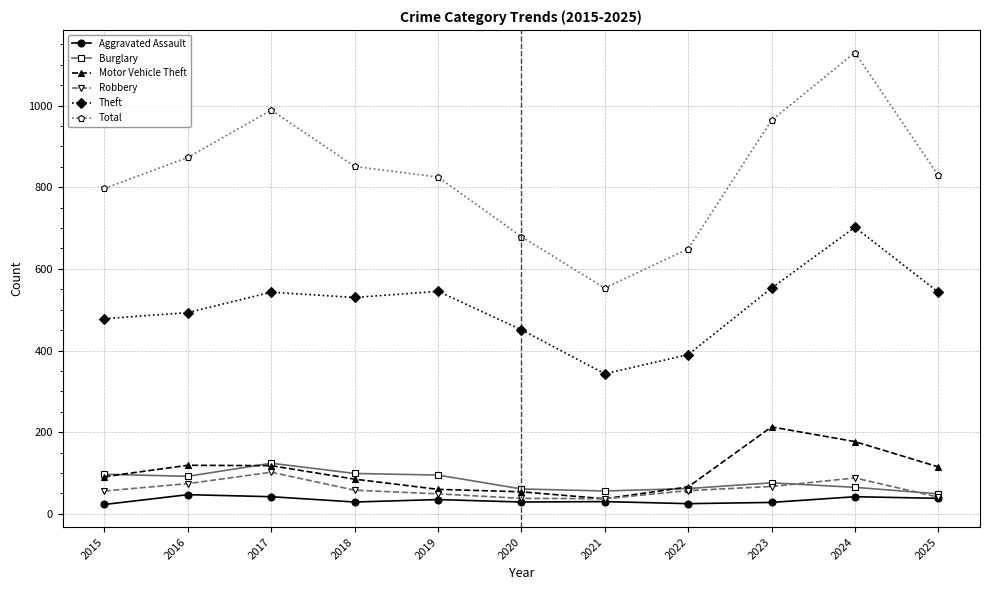

What is the total value across all series at 2023?

1901